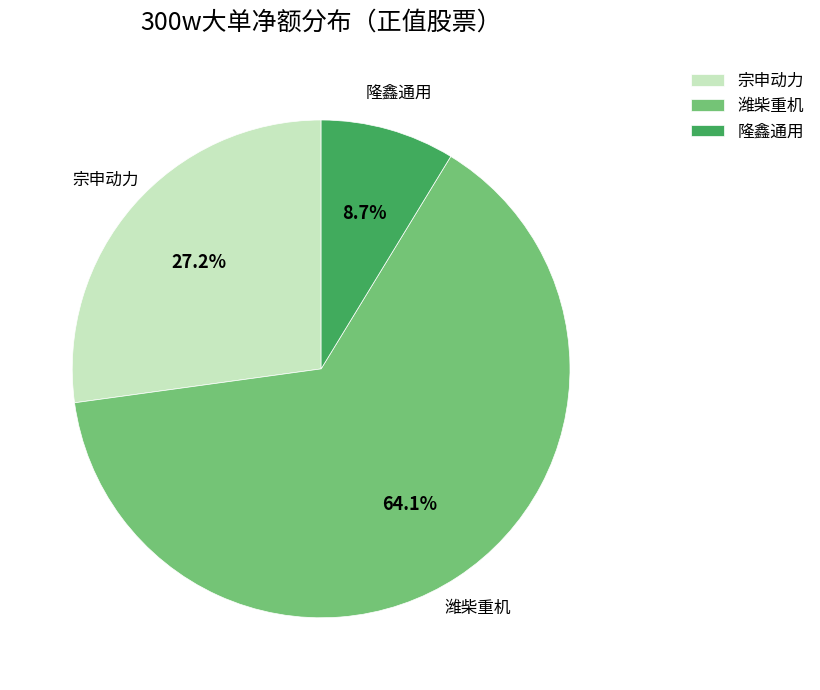

Does any single category account for the majority?

Yes